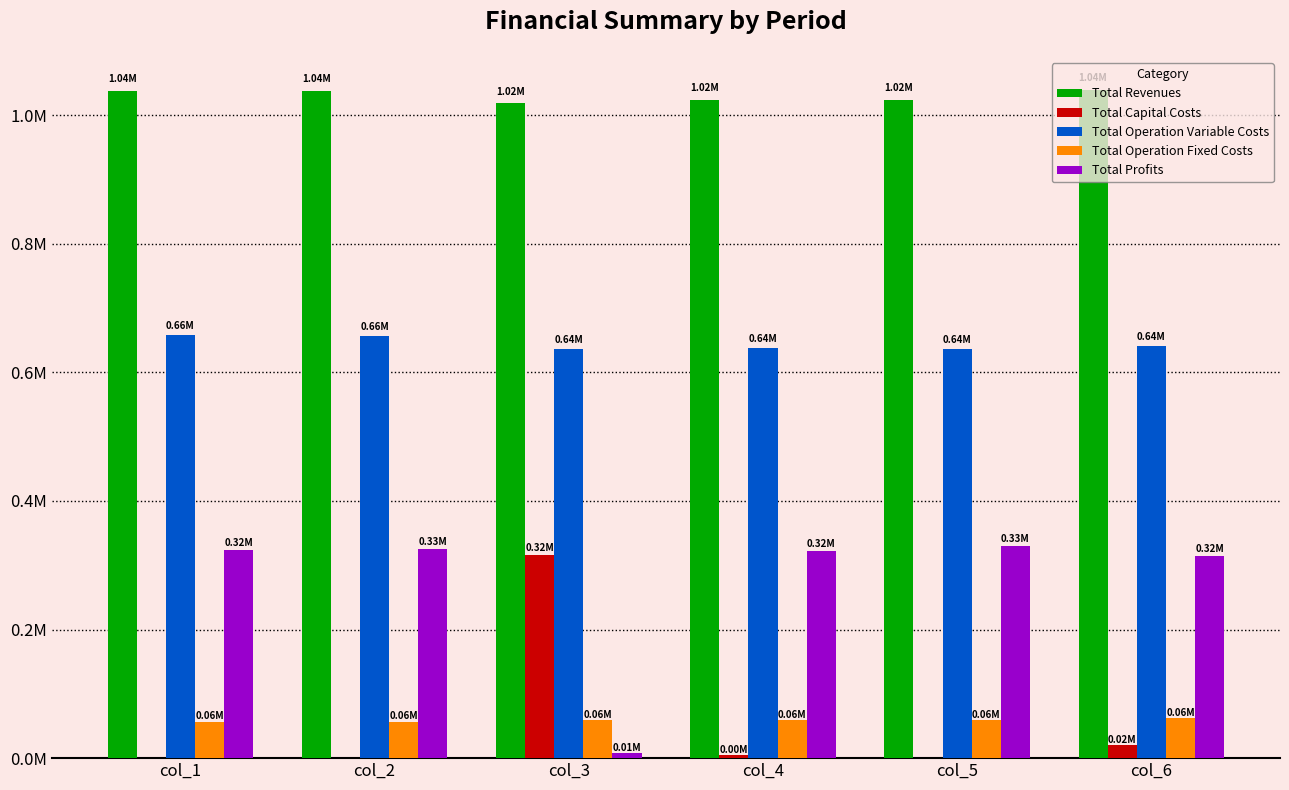

What is the maximum value for Total Profits?

329293.0